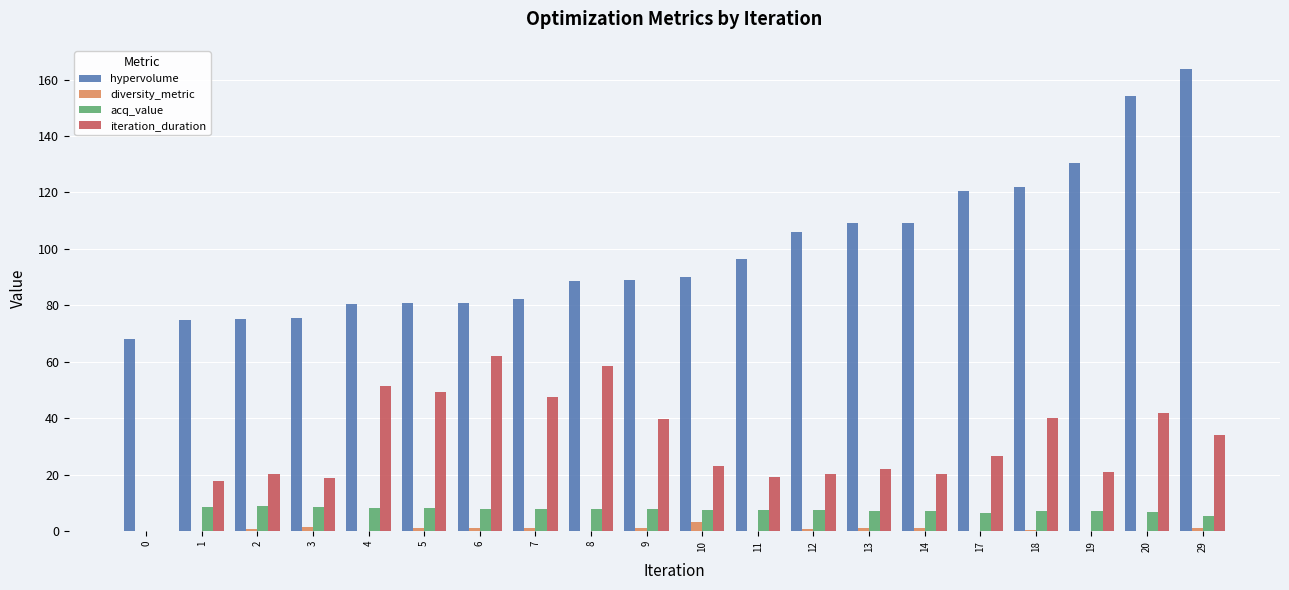

Read the hypervolume value at 6.

80.9